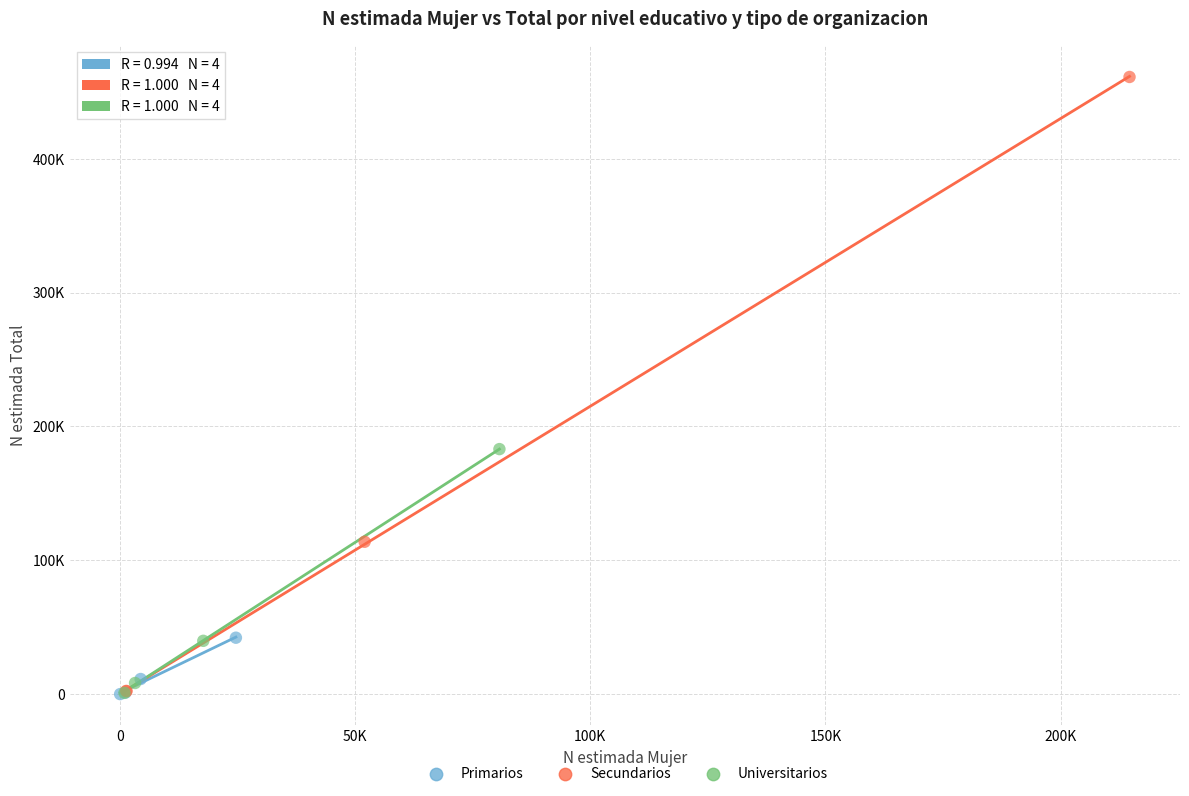

What are all the series names shown in the legend?

Primarios, Secundarios, Universitarios